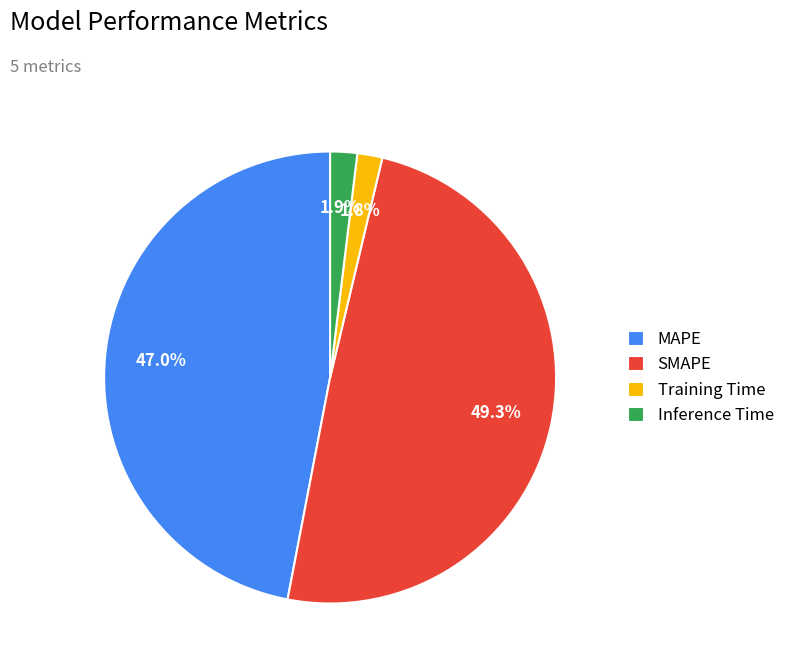

Which has a higher value, Inference Time or SMAPE?

SMAPE